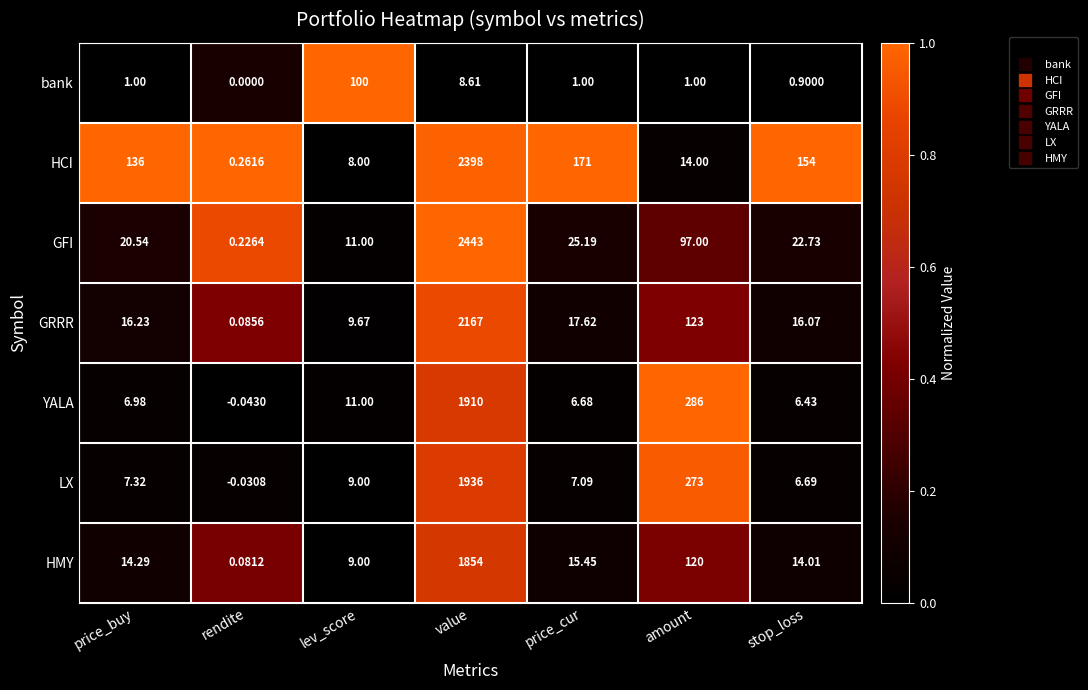

List the labels in order of GRRR value, smallest first.

rendite, lev_score, stop_loss, price_buy, price_cur, amount, value